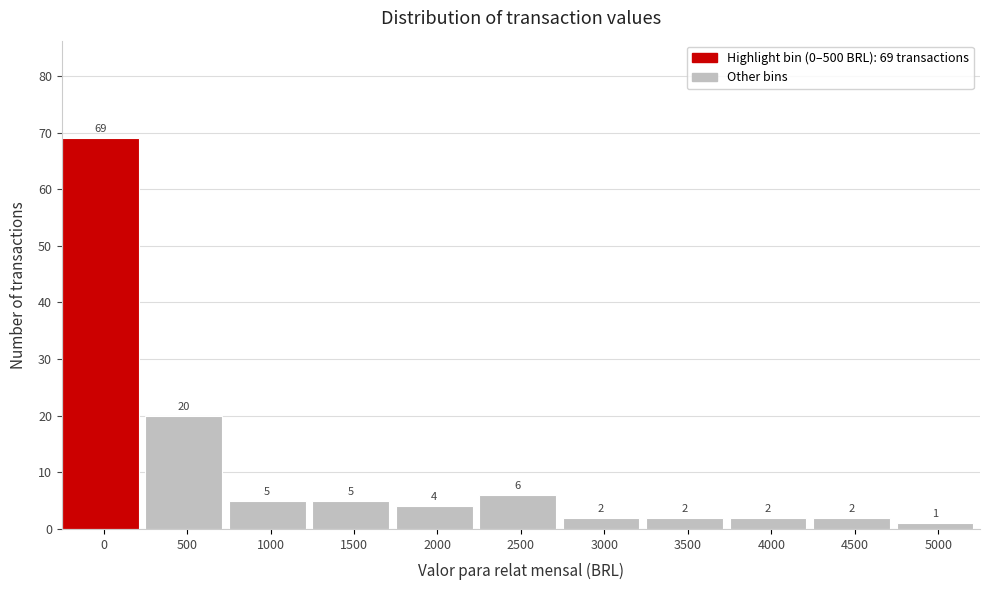

Reading right to left, transcribe all the data shown in this chart.

1	2	2	2	2	6	4	5	5	20	69